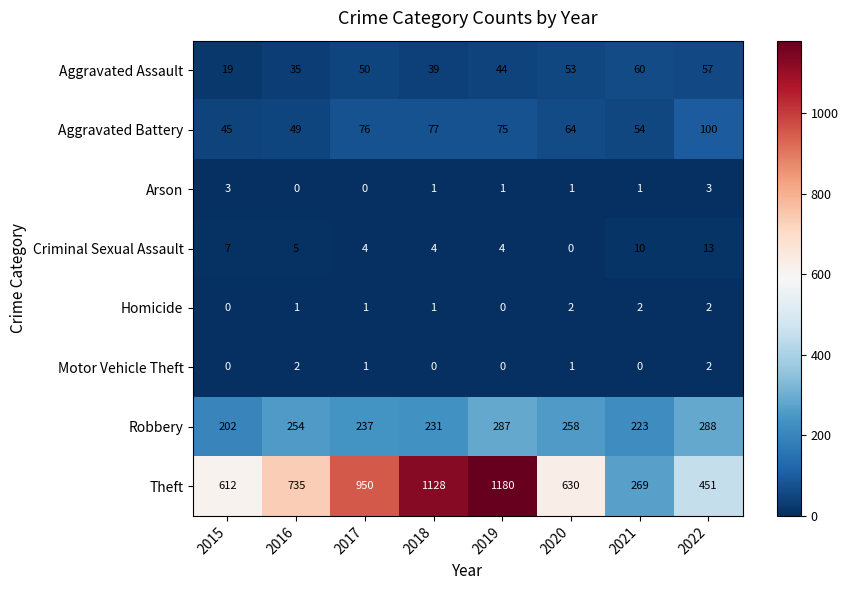

The value of Motor Vehicle Theft at 2018 is -1. True or false?

False